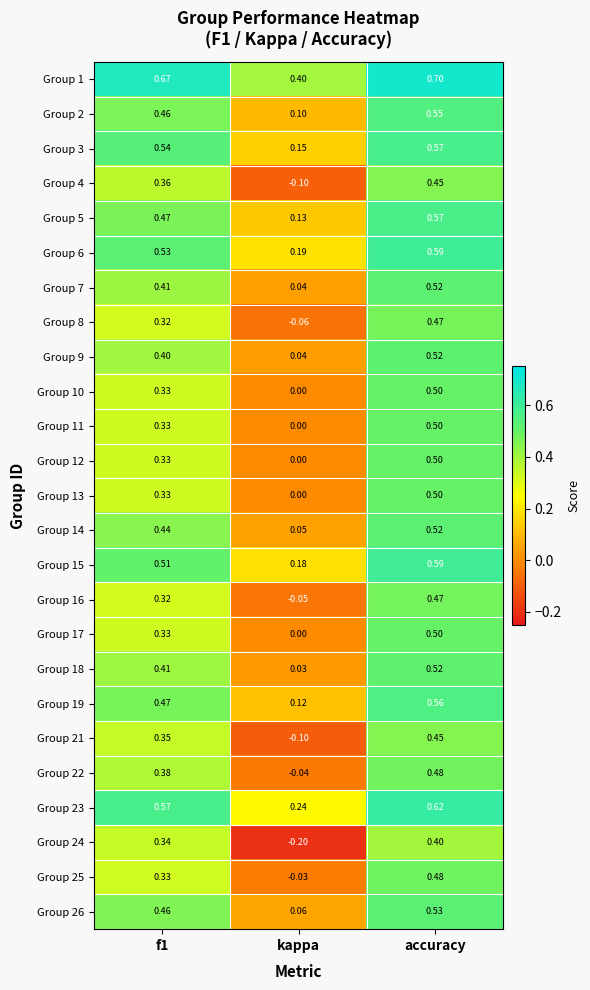

Where is Group 18 nearest to the value 0?

kappa